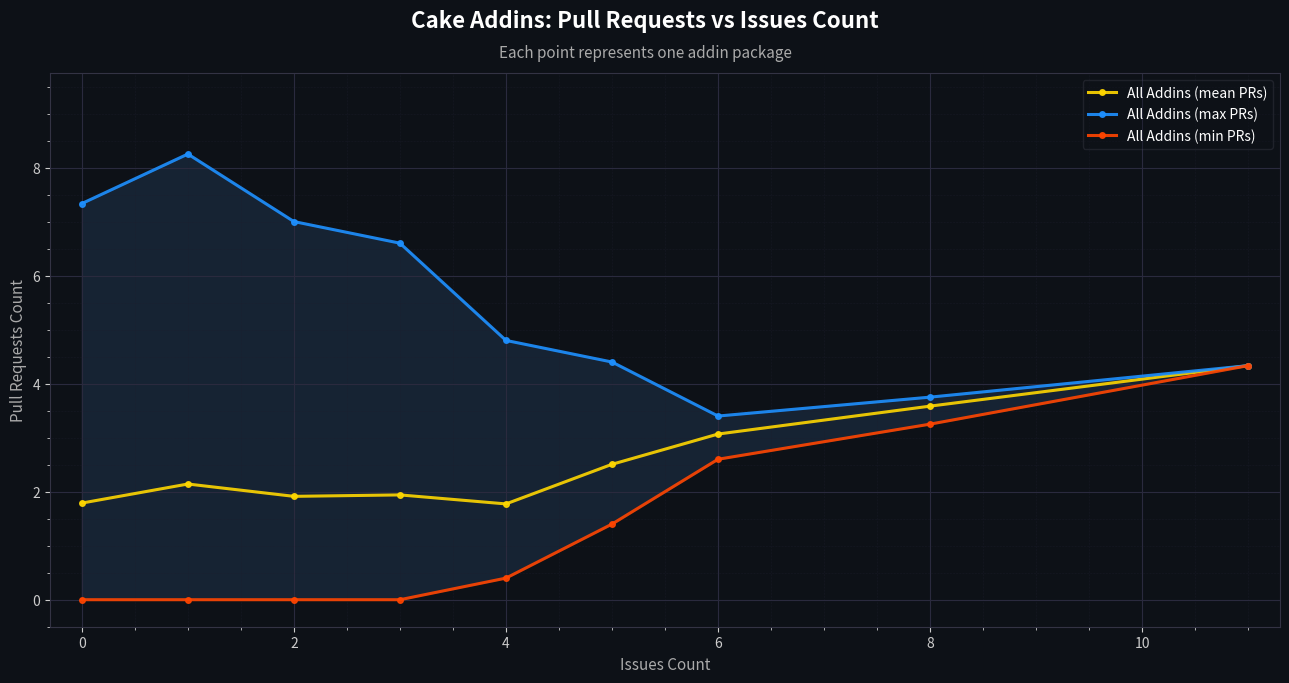

The All Addins (mean PRs) series shows 3.1 at 6. True or false?

True